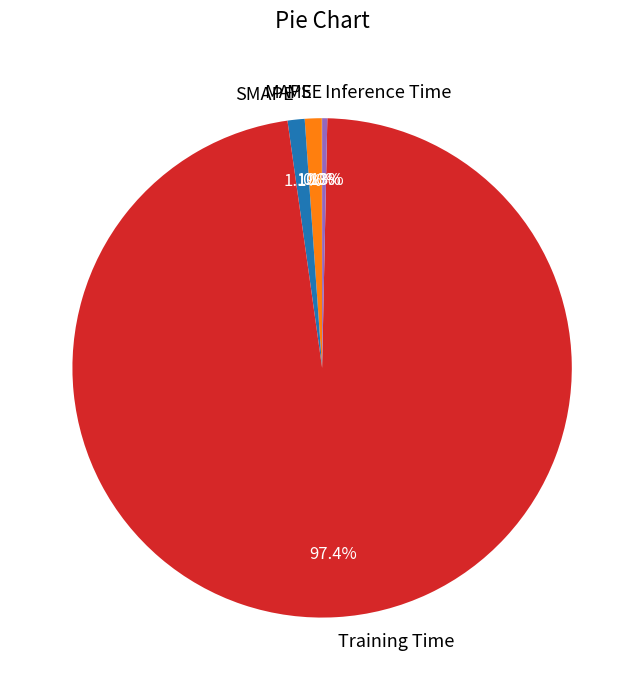

Which category has the biggest portion of the pie?

Training Time